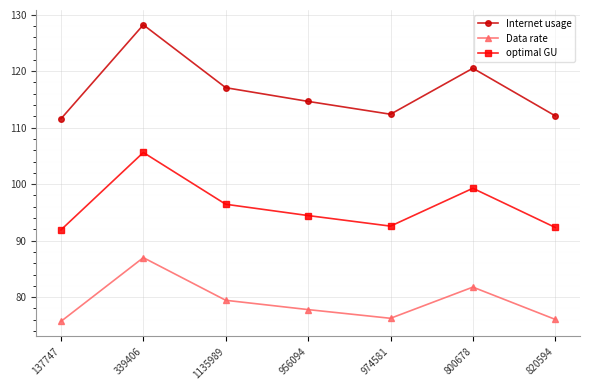

What position from the left is 800678?

6